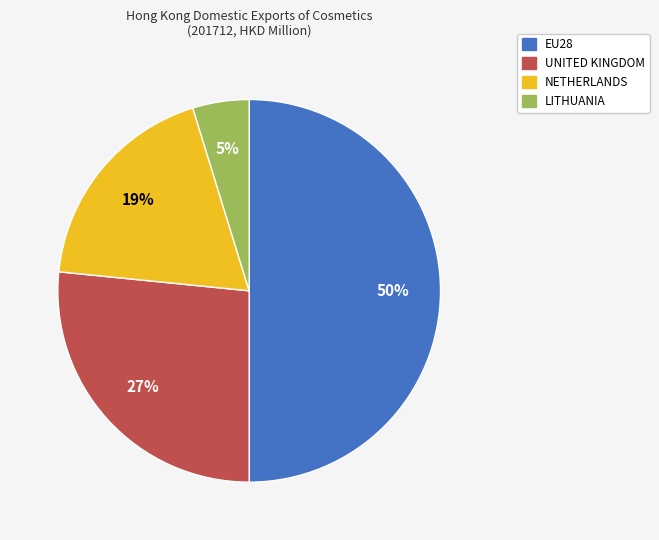

What percentage is the LITHUANIA slice, to the nearest percent?

5%